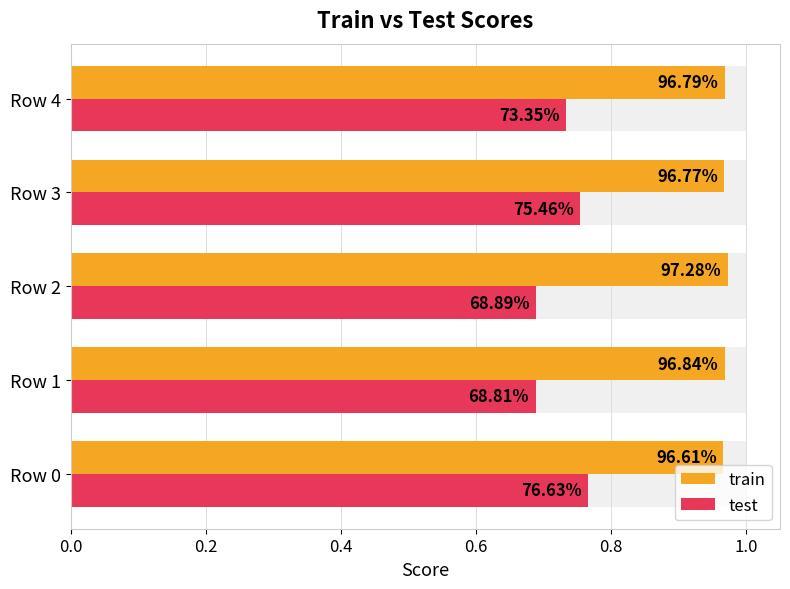

What is the minimum value for test?

0.7